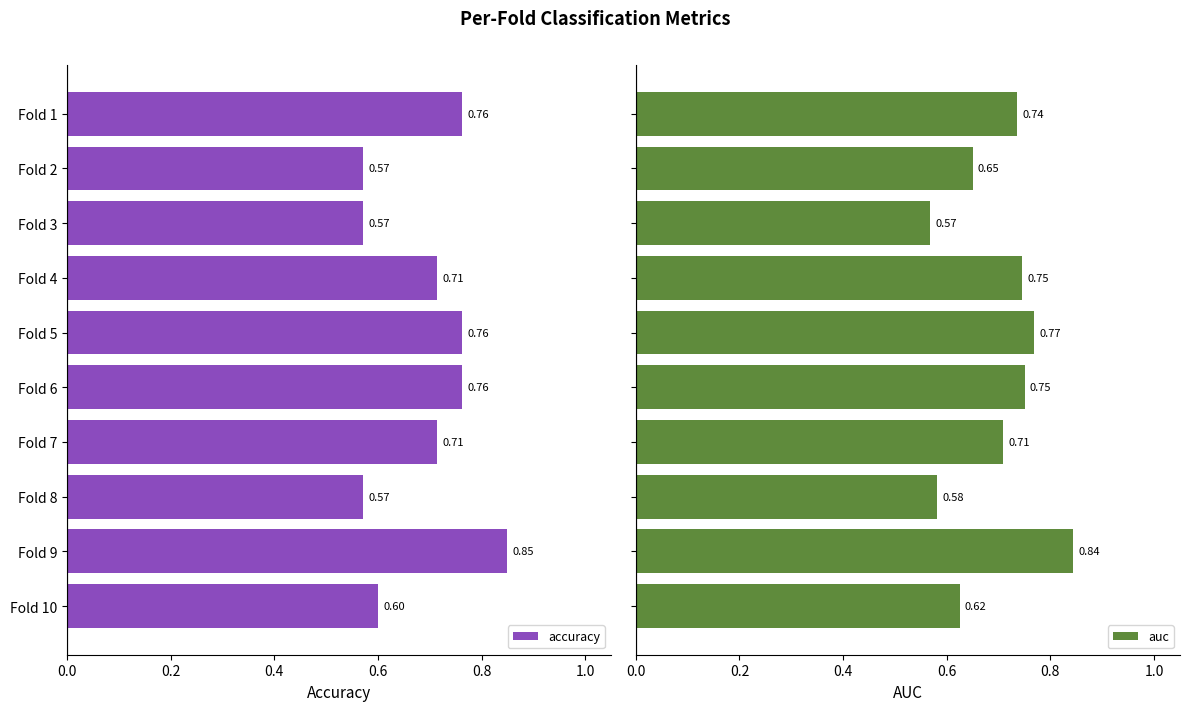

What is the total value across all series at Fold 5?

1.5